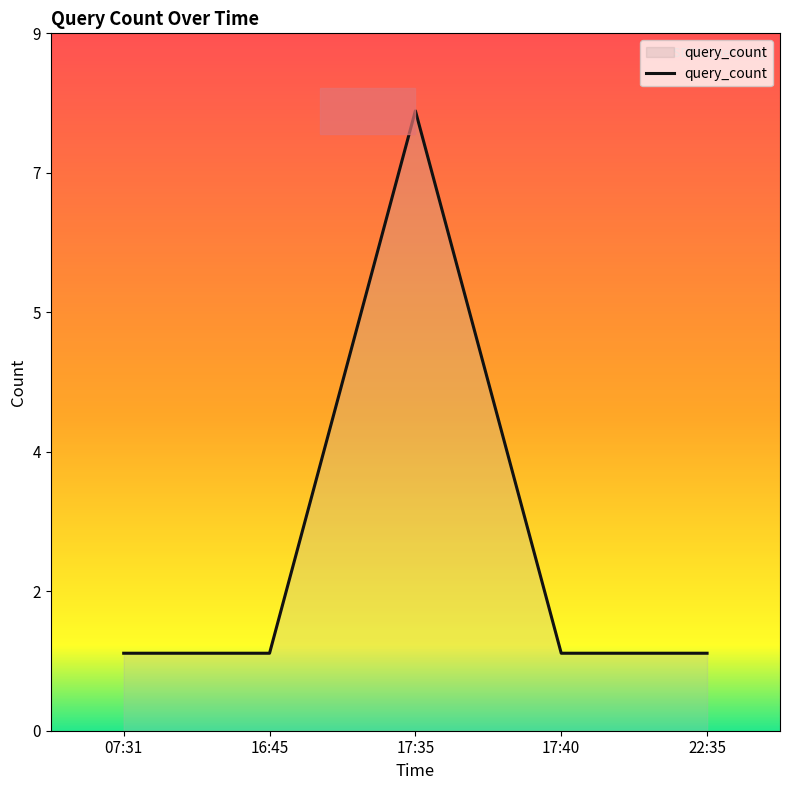

Which has a higher value, 22:35 or 07:31?

22:35